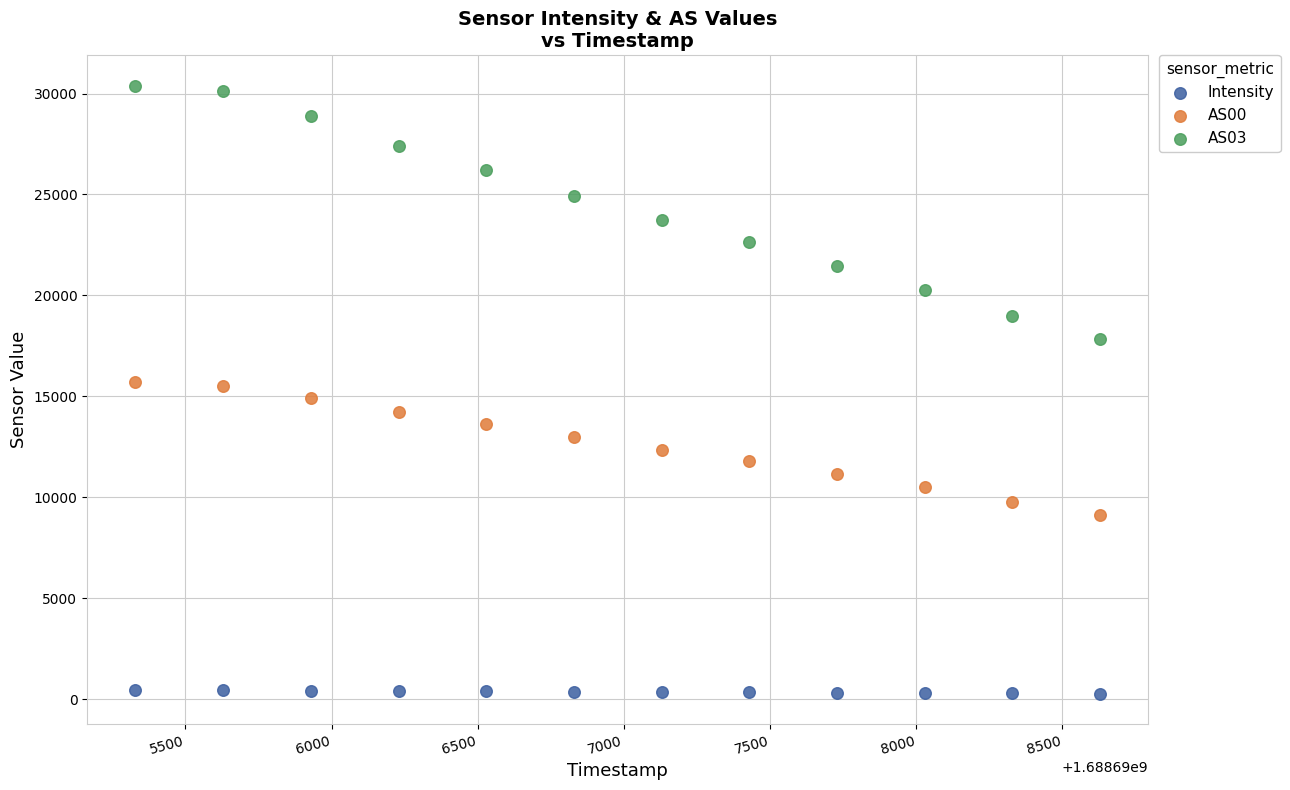

Which series contains the lowest Y value?

Intensity